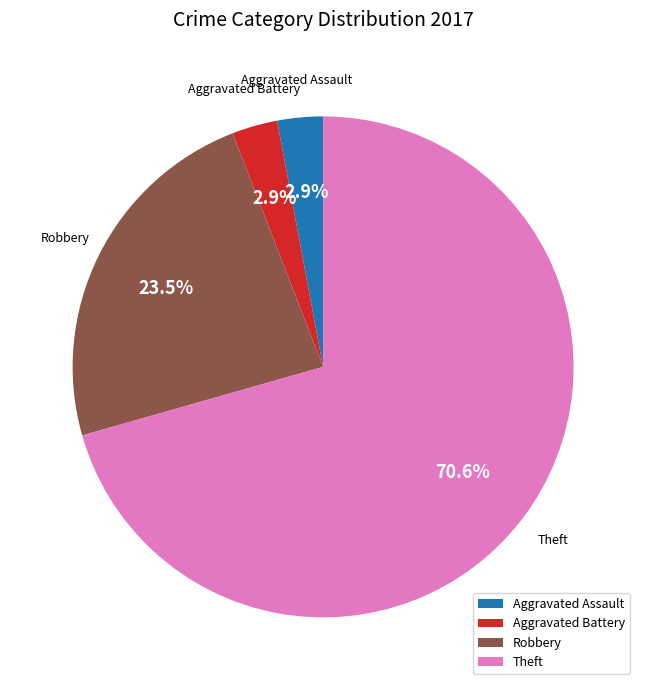

Count the number of slices in the pie.

4